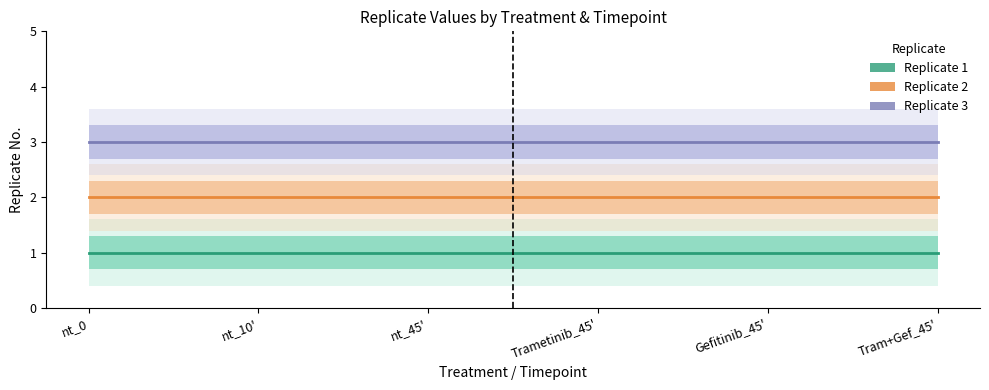

Where is Replicate 1 nearest to the value 1?

nt_0